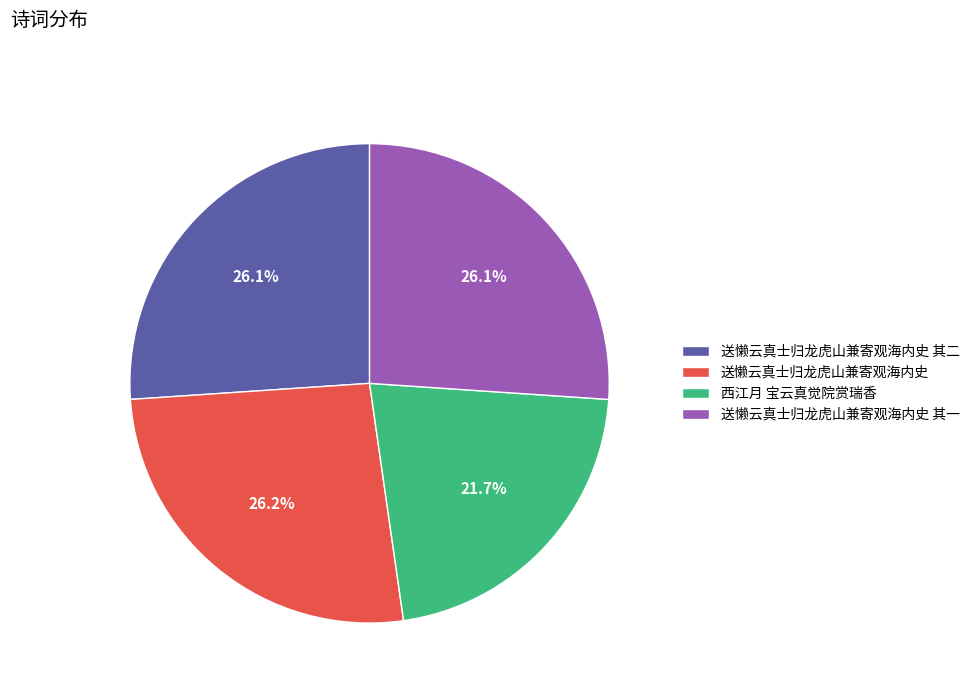

The 送懒云真士归龙虎山兼寄观海内史 slice represents 33% of the pie. True or false?

False